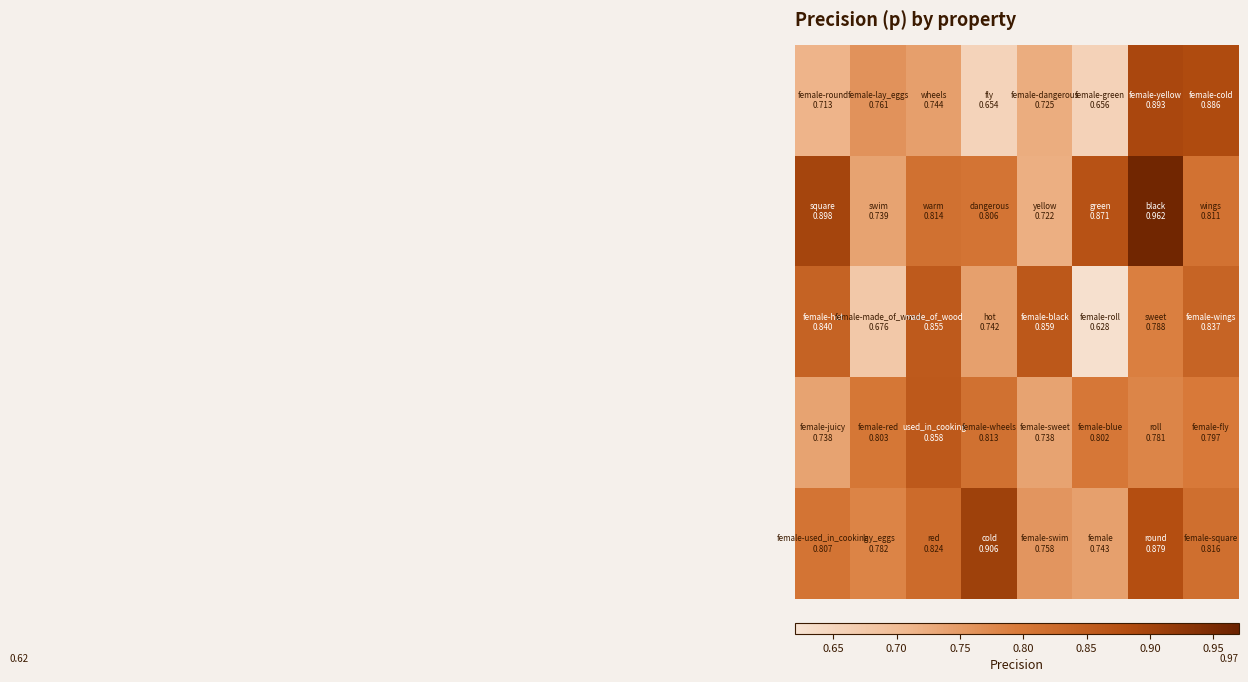

How many distinct data groups are displayed?

5